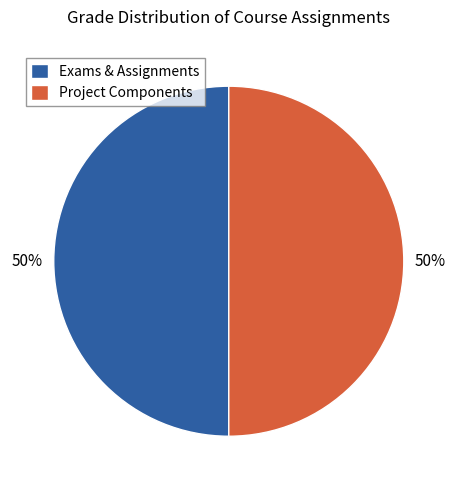

Is it true that Exams & Assignments is 62% of the pie?

False